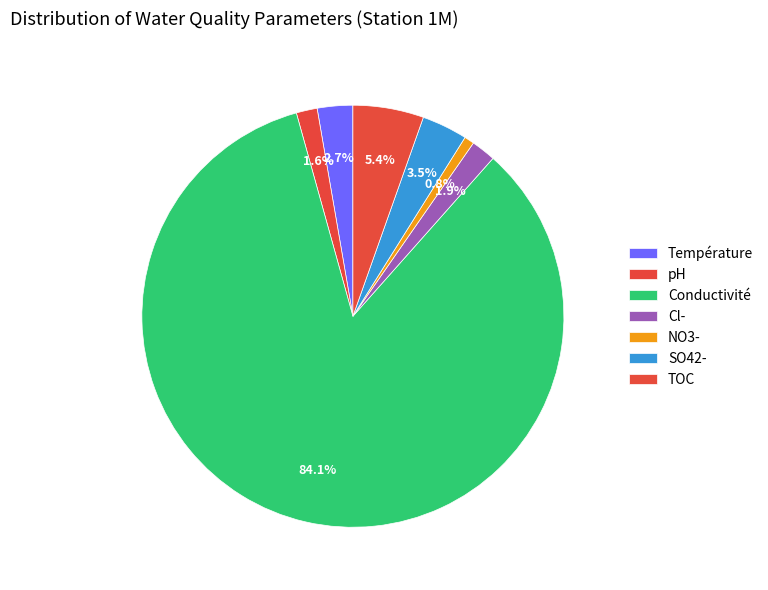

Is it true that pH is 14% of the pie?

False